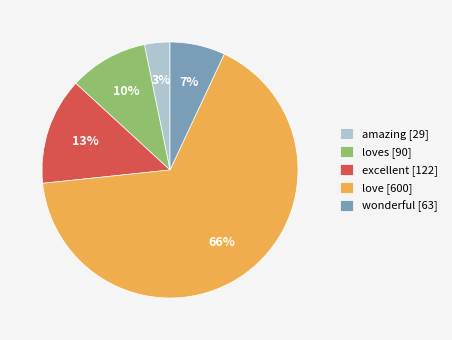

How many slices are in this pie chart?

5